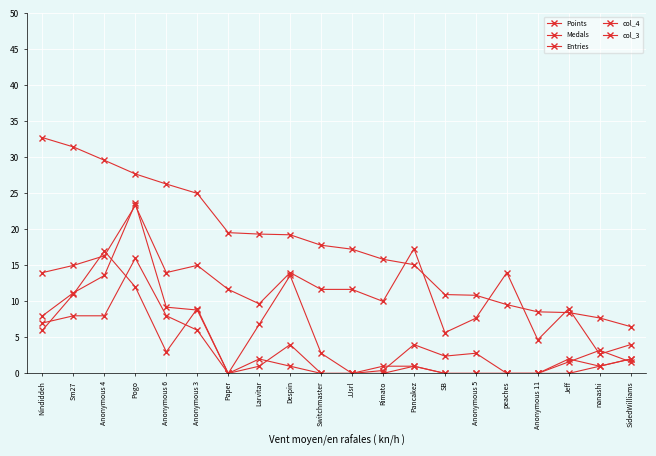

What is the label of the 10th point from the right?

JJsrl